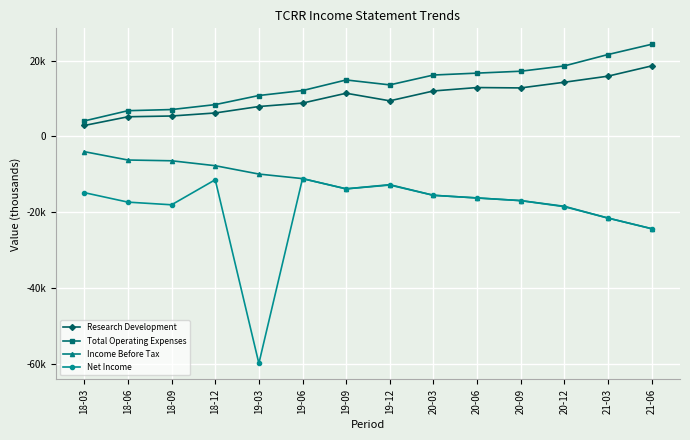

What are all the series names shown in the legend?

Research Development, Total Operating Expenses, Income Before Tax, Net Income